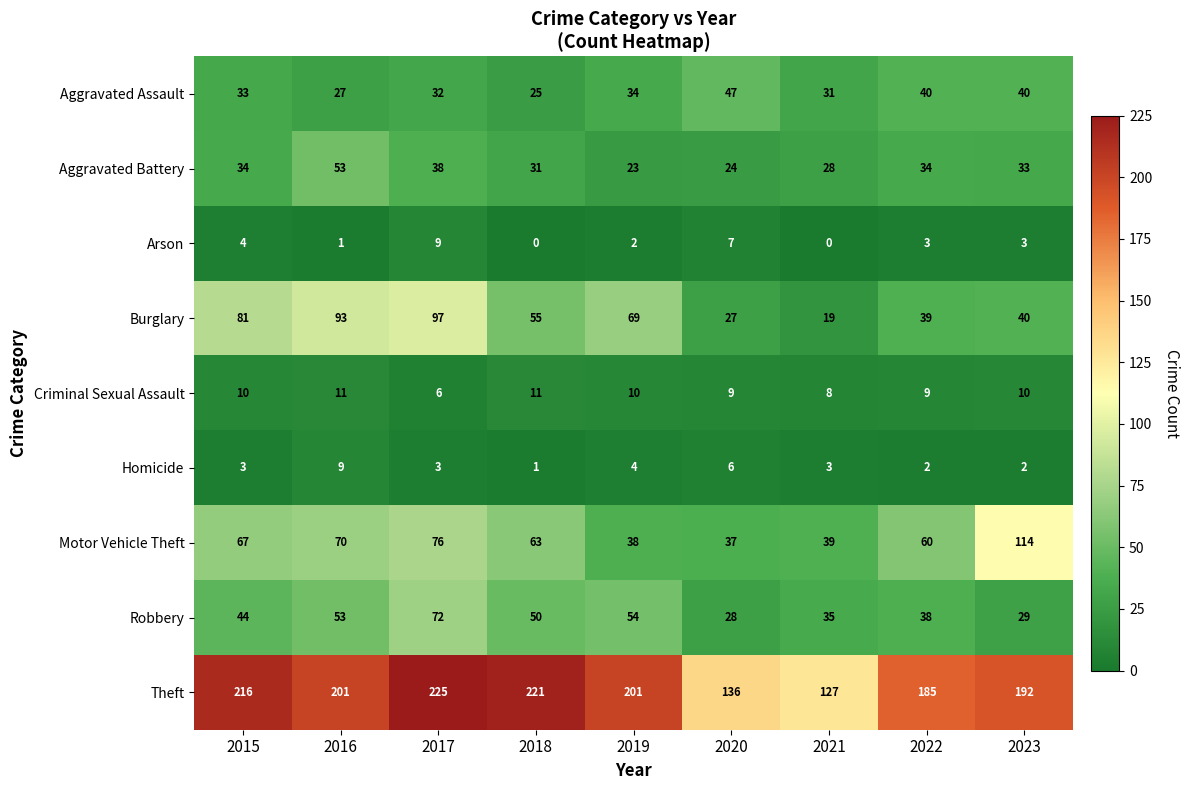

At 2019, list the series in order from largest to smallest.

Theft, Burglary, Robbery, Motor Vehicle Theft, Aggravated Assault, Aggravated Battery, Criminal Sexual Assault, Homicide, Arson